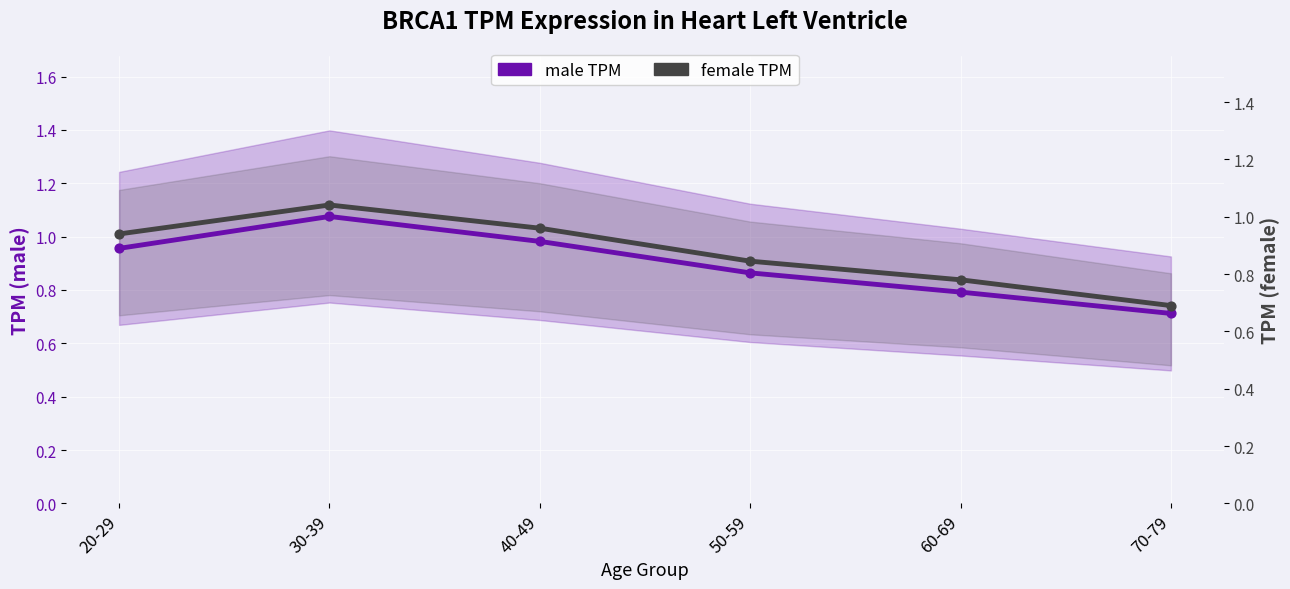

Which series has the largest Y range (max minus min)?

male TPM